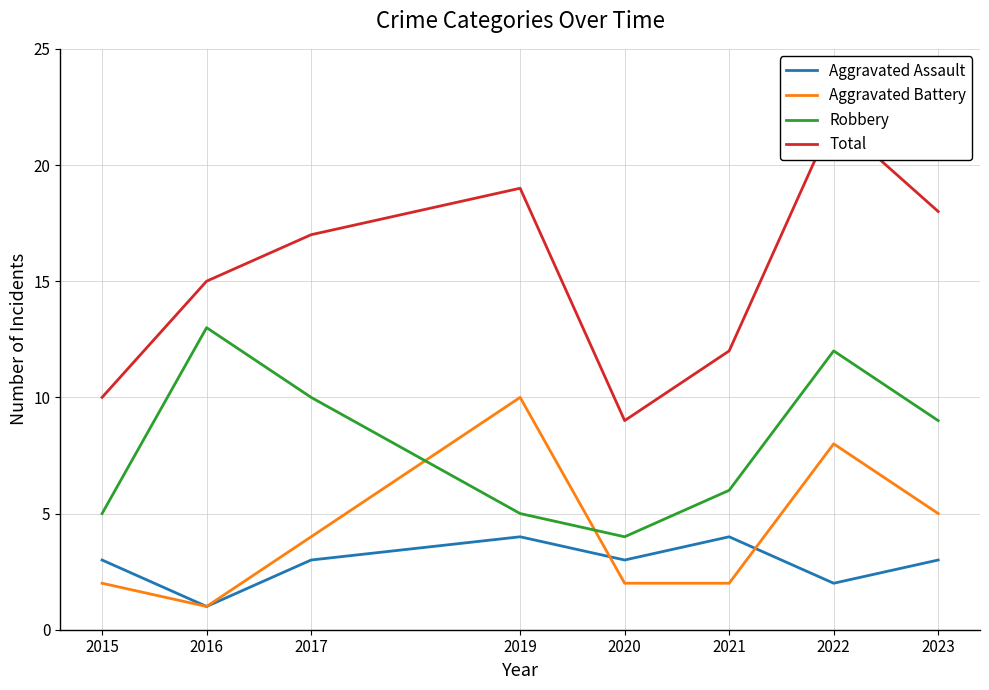

True or false: Total and Robbery intersect in this chart.

False